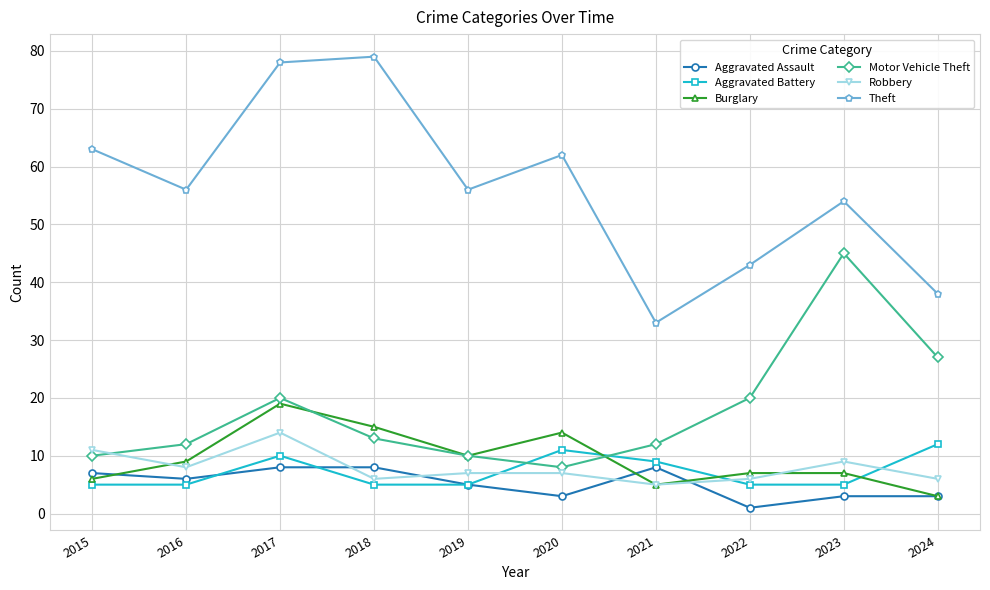

True or false: Theft has a value of 43 at 2022.

True